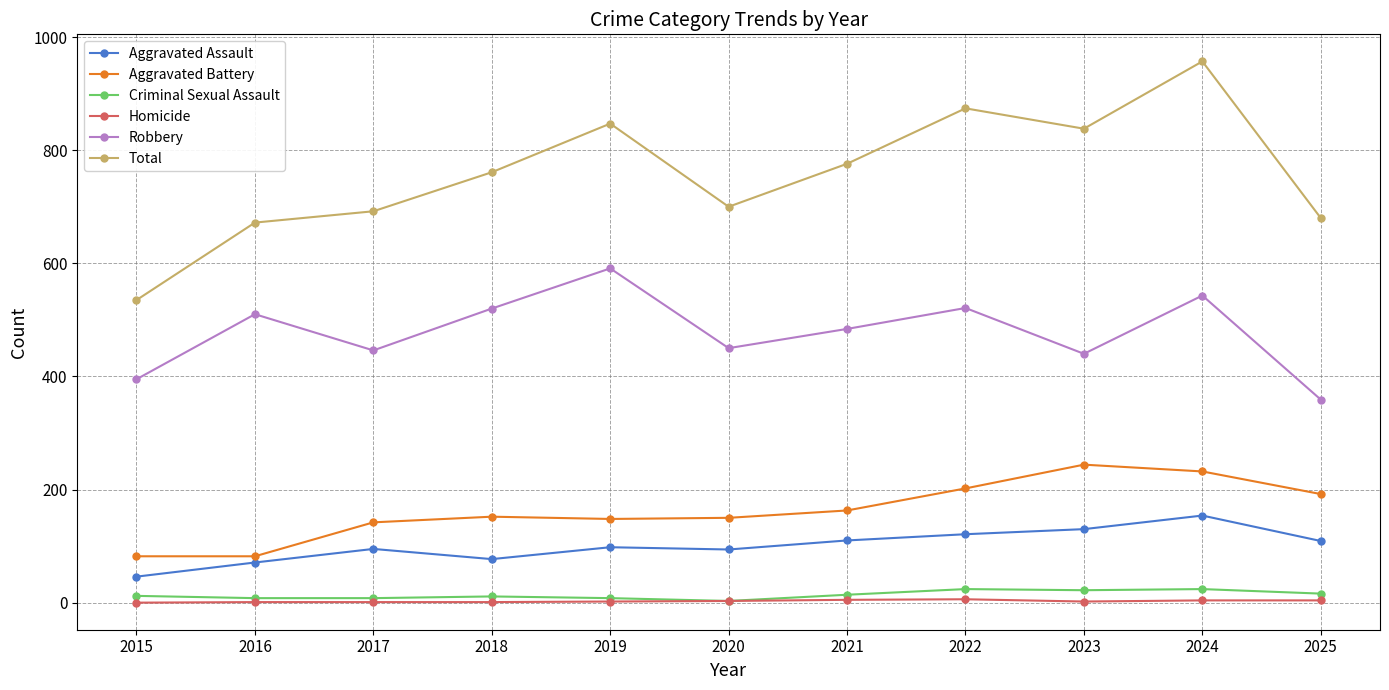

Where is the first local minimum for Robbery?

2017